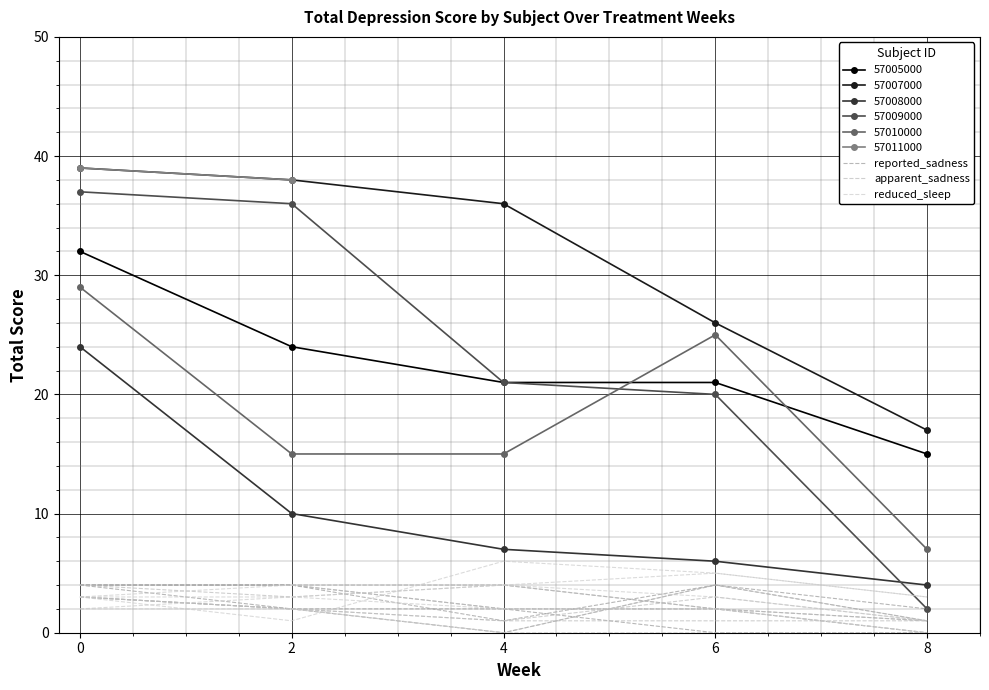

True or false: apparent_sadness and reported_sadness intersect in this chart.

False